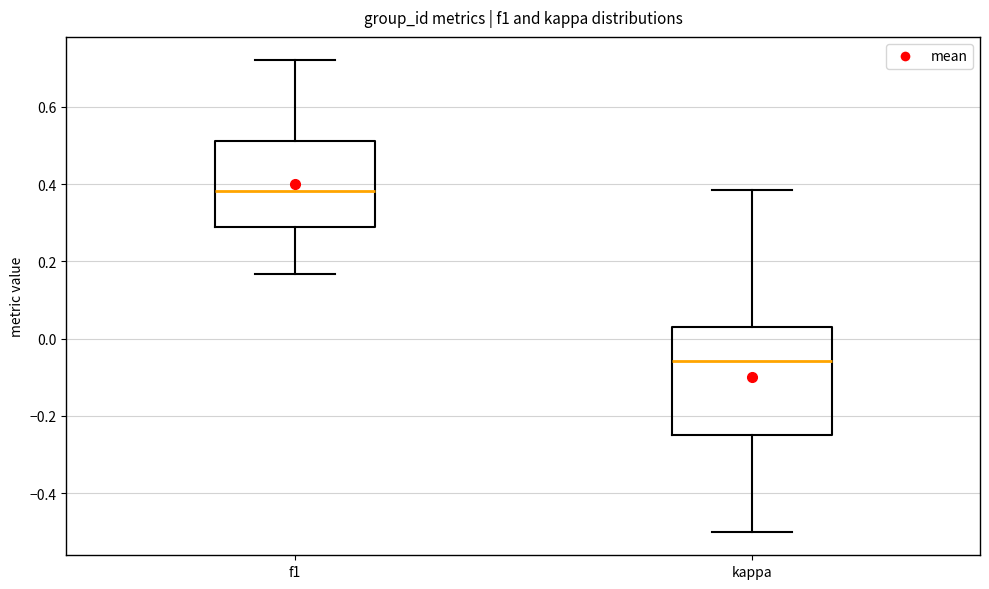

Reading left to right, read every box against the y-axis: the position of its median line, the range the box covers, and the ends of its whiskers. The values are not printed on the chart, so give them approximately, as read against the axis.

f1: median 0.38, box 0.28 to 0.52, whiskers 0.16 to 0.72
kappa: median -0.06, box -0.26 to 0.02, whiskers -0.50 to 0.38